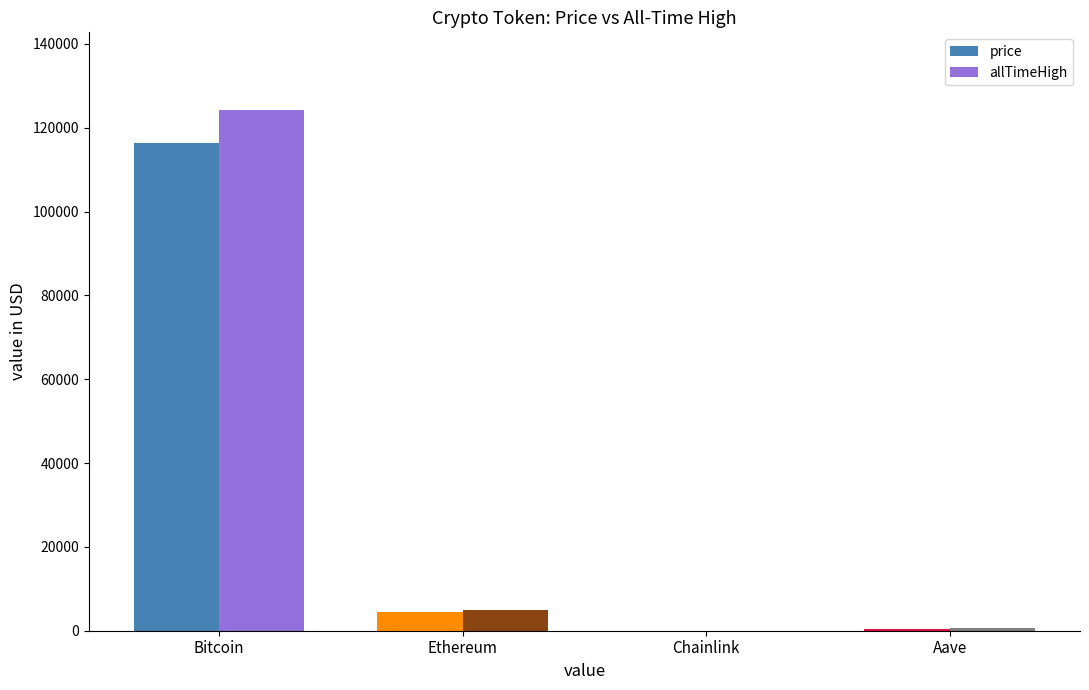

What is the sum of the price values at Aave and Ethereum?

4664.3